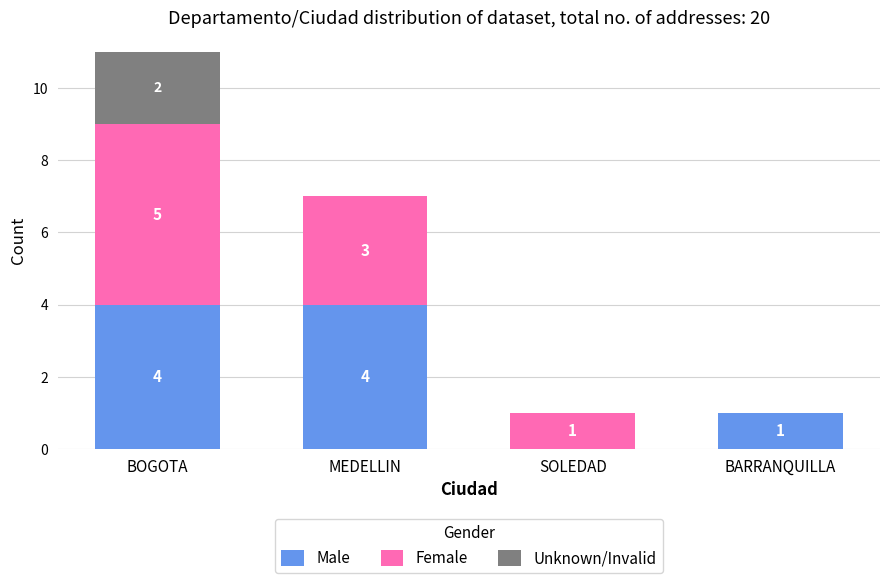

What is the sum of all Male values?

9